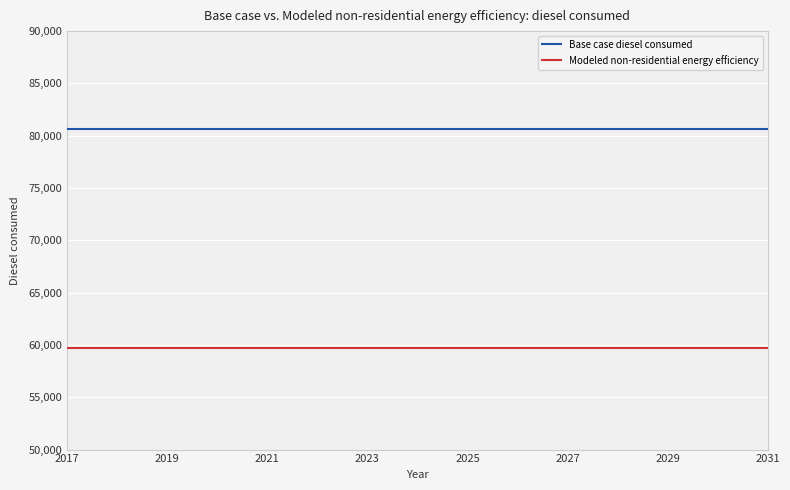

How many lines are shown in the chart?

2